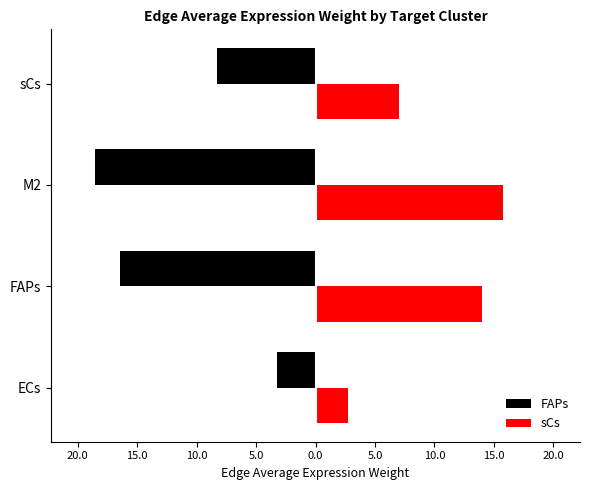

What is the minimum value shown in the chart?

-18.5